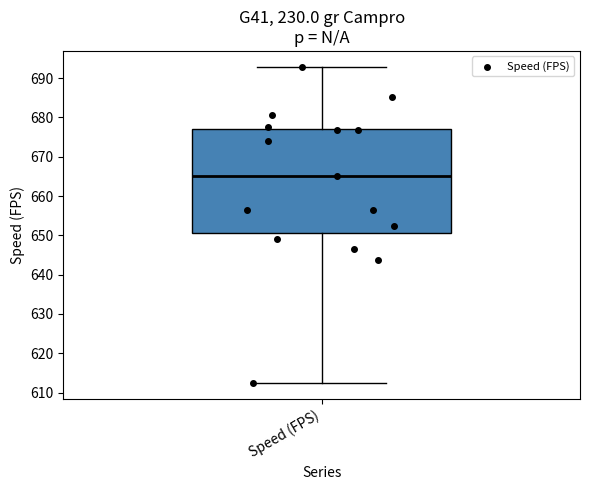

Transcribe this box plot: give where the median line is, the range the box spans, and where the two whiskers end, as read against the y-axis. The values are not printed on the chart, so give them approximately, as read against the axis.

median 665, box 651 to 677, whiskers 612 to 693